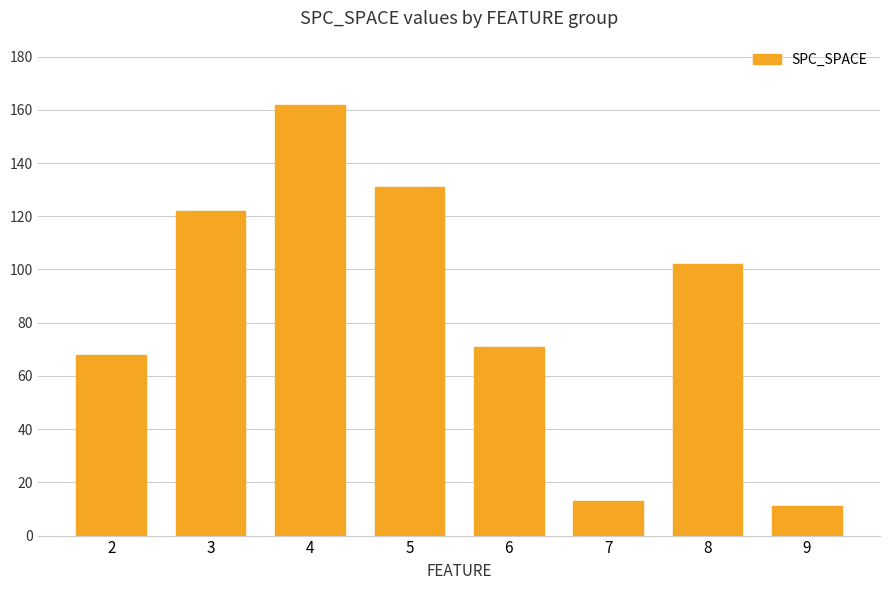

Reading right to left, list all the values displayed in this chart.

11	102	13	71	131	162	122	68